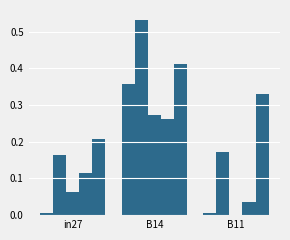

How many groups of bars are there?

3